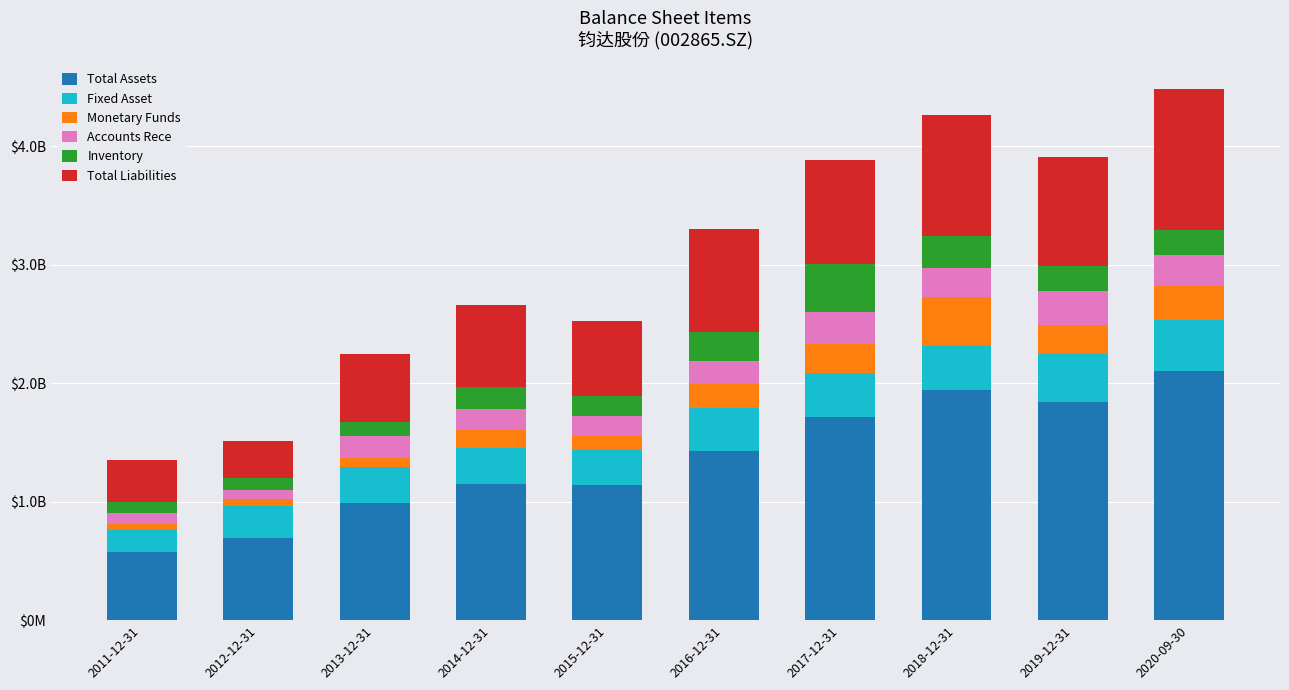

Are the bars grouped side by side (vs. stacked)?

No